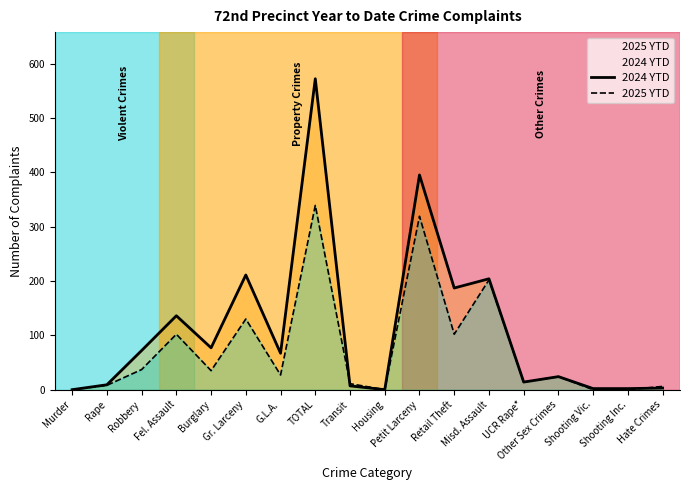

At Other Sex Crimes, list the series in order from smallest to largest.

2024 YTD, 2025 YTD